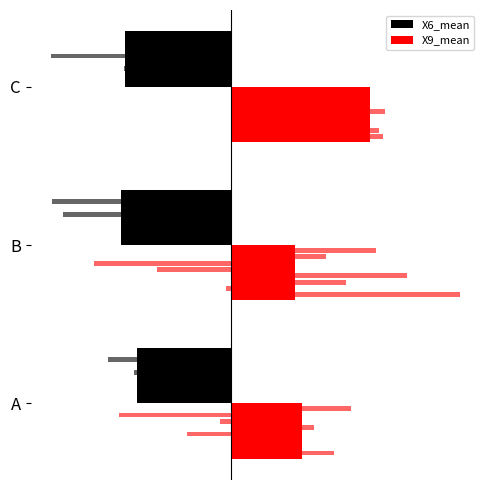

How many data points does each series have?

3